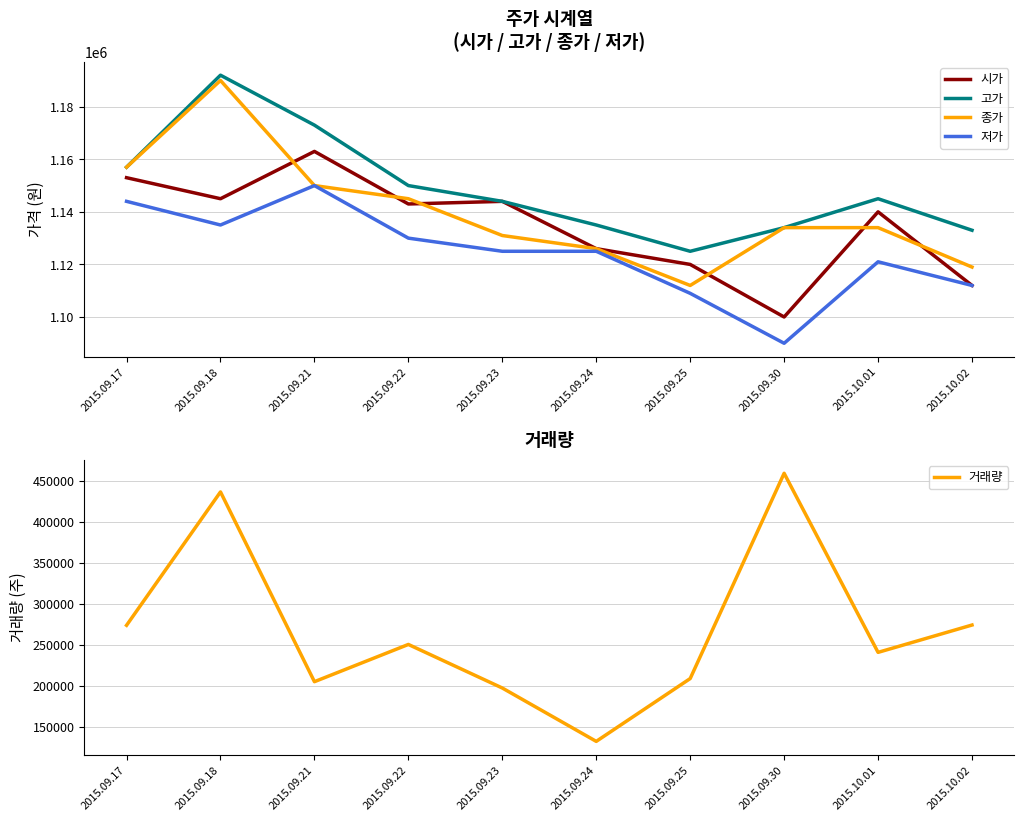

How many values in the 고가 series exceed 1145000?

4